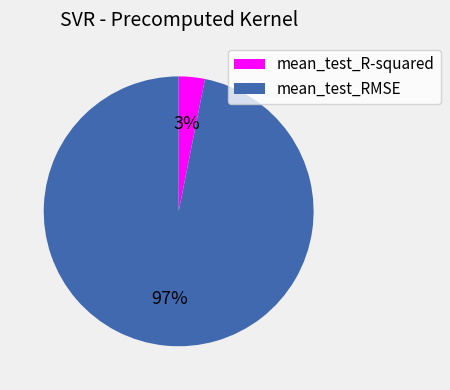

Do mean_test_R-squared and mean_test_RMSE together represent more than half of the pie?

Yes